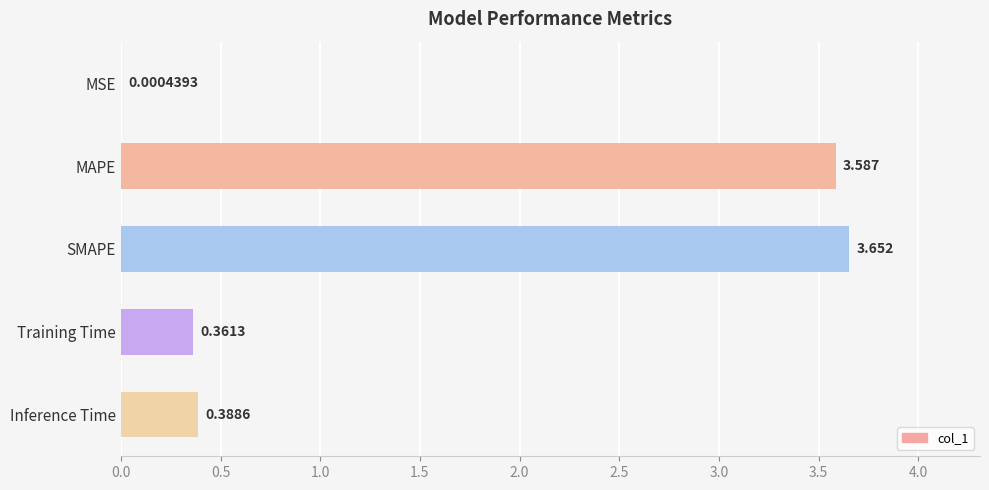

Which has a higher value, SMAPE or MSE?

SMAPE